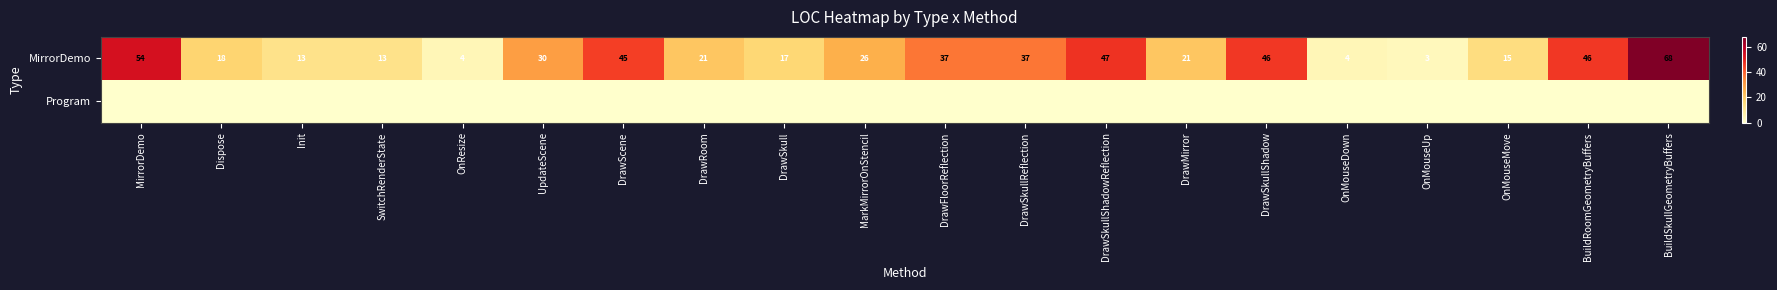

Which label corresponds to the largest value in the chart?

BuildSkullGeometryBuffers